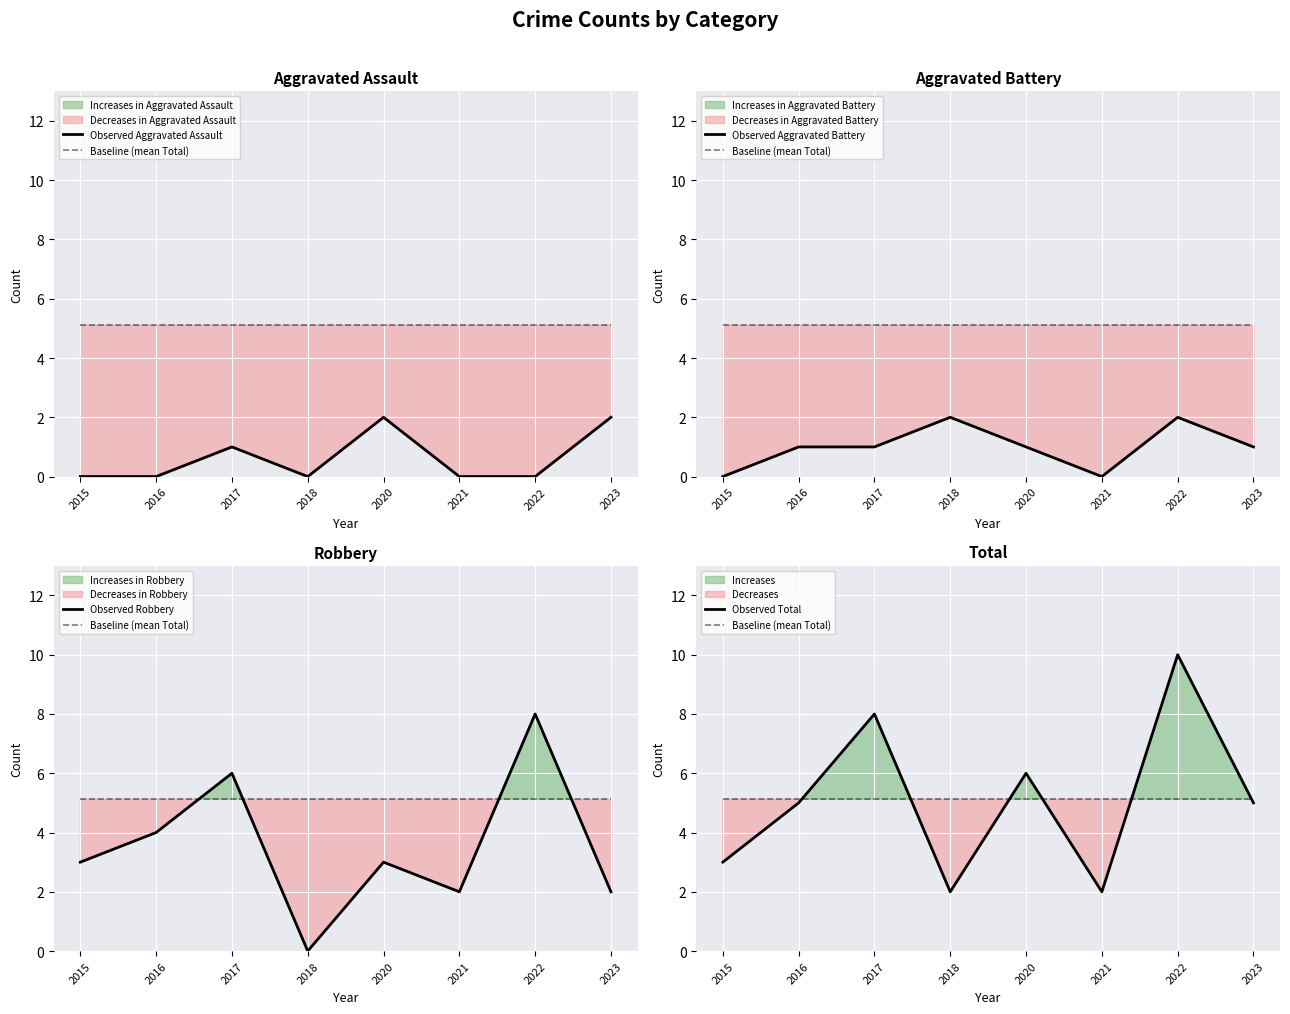

Count the Observed Aggravated Battery values in the range 1 to 2.

6